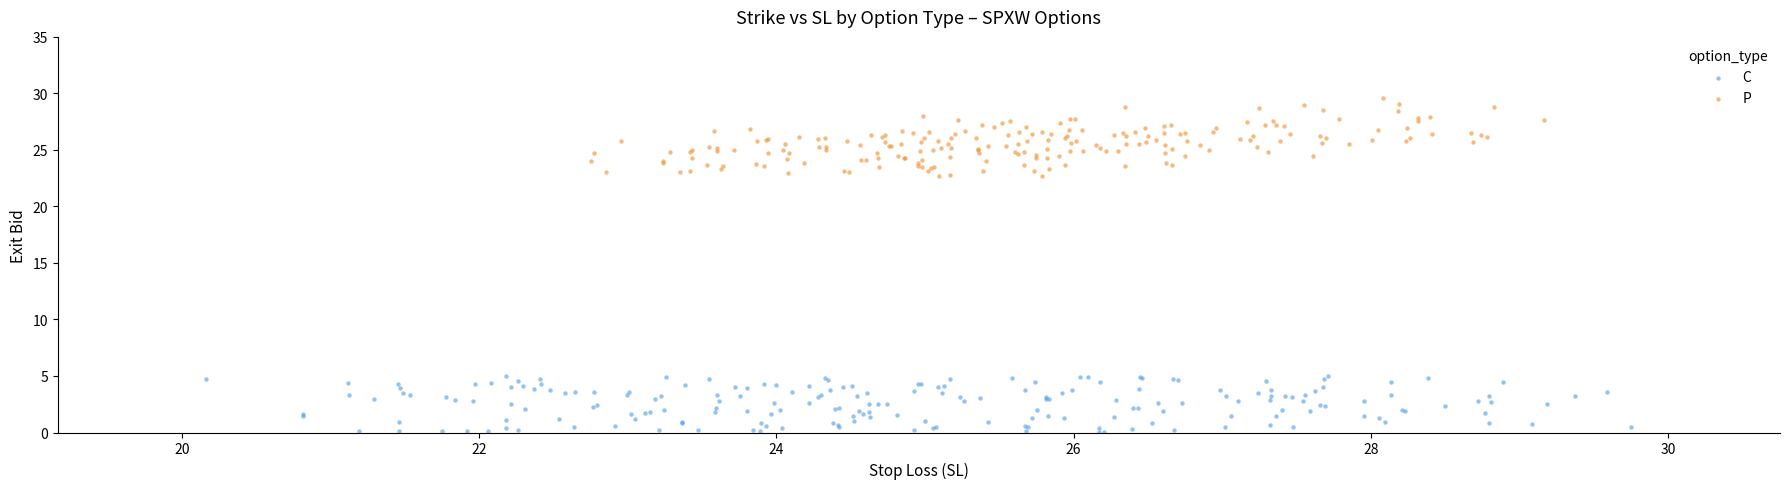

Which series has the widest spread of Y values?

P